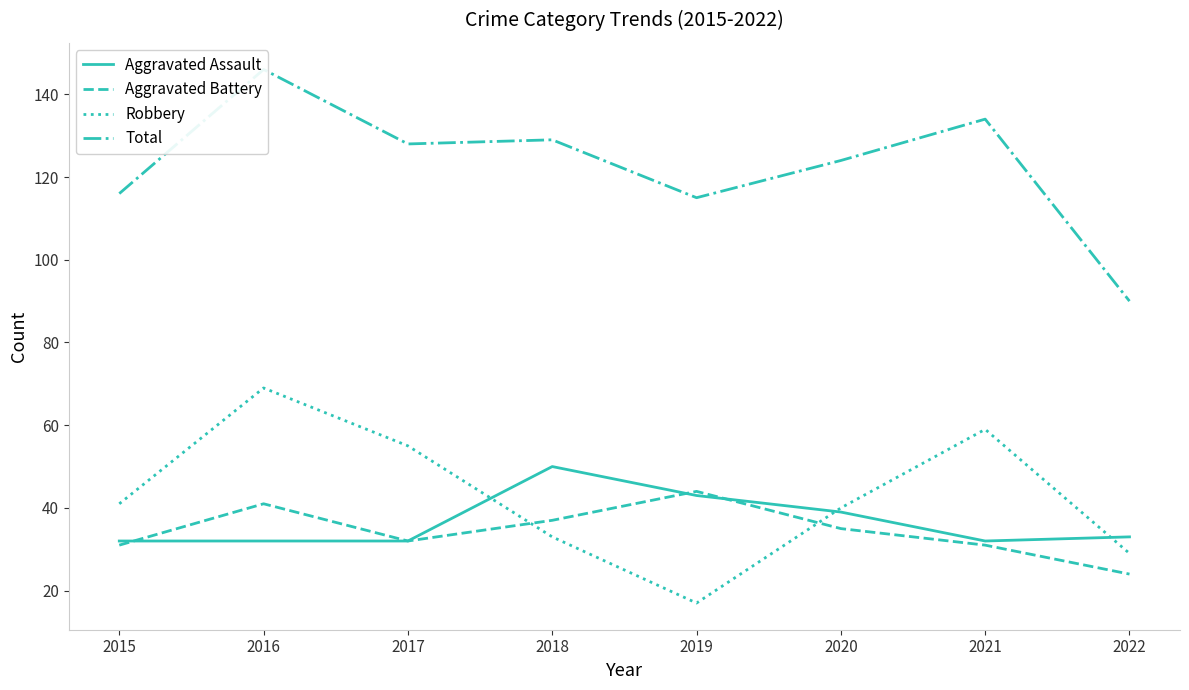

How many interior local valleys does the Total series have?

2